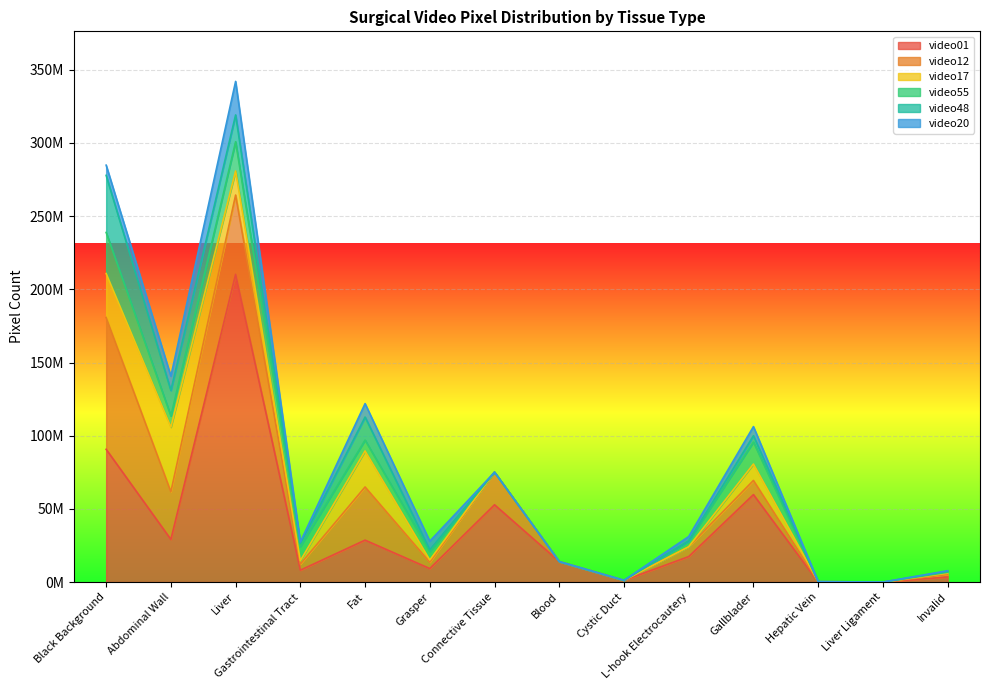

True or false: video20 has a value of 40806164 at Liver.

False